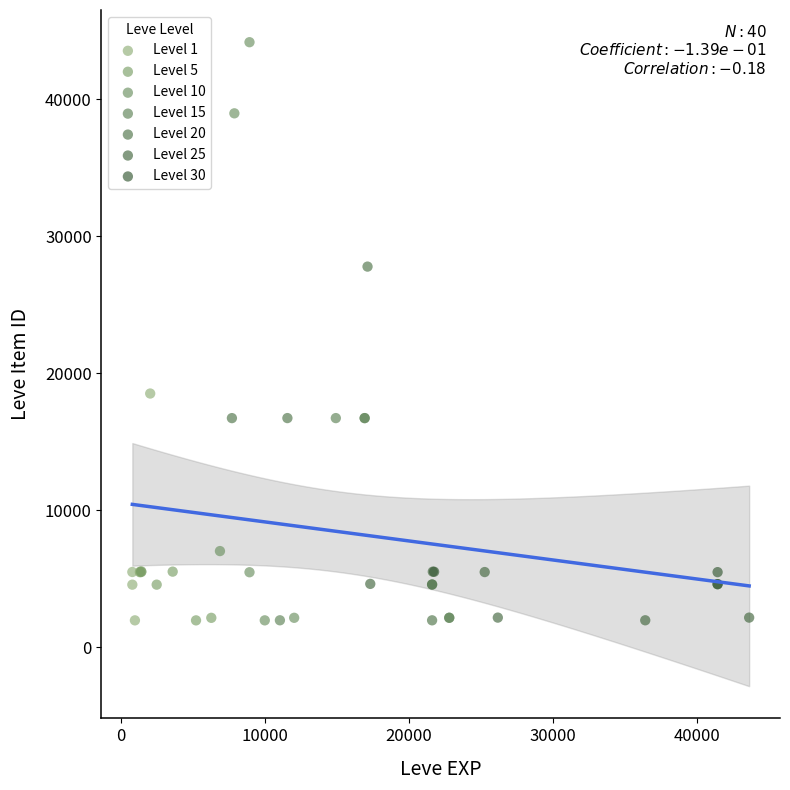

Which series has the largest Y range (max minus min)?

Level 10